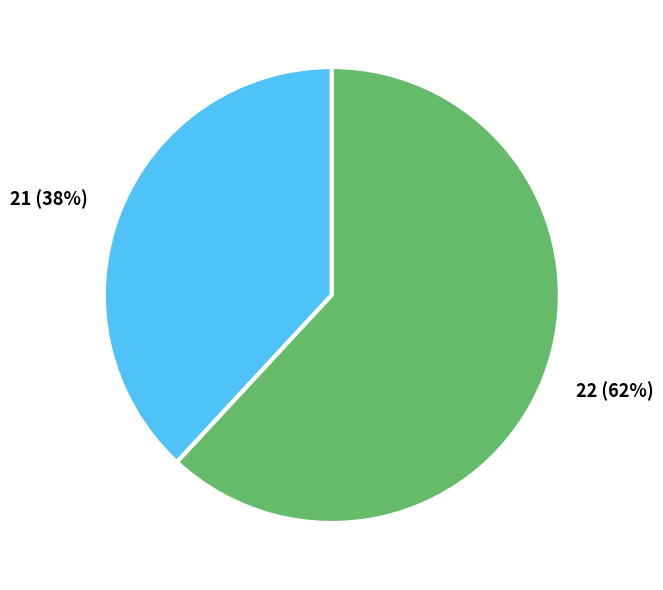

Is there any slice that represents more than half of the pie?

Yes